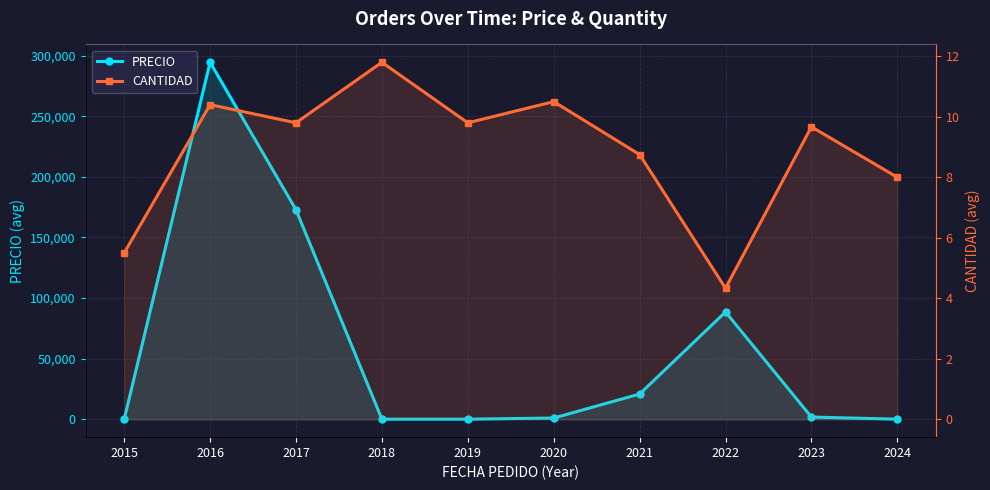

What is the total value across all series at 2022?

88552.5